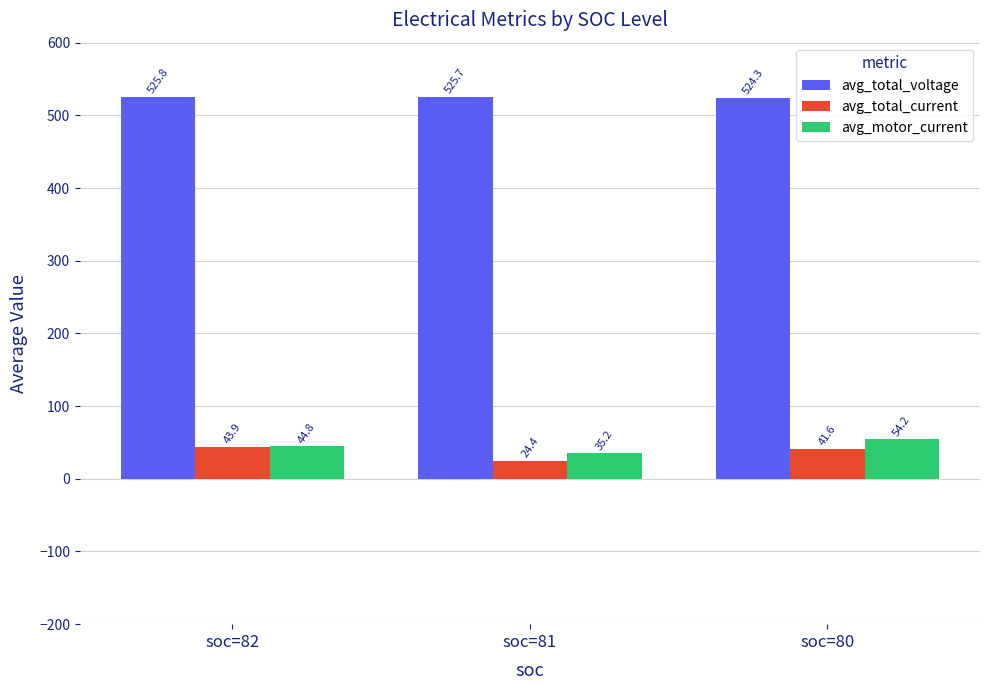

At which label does avg_total_voltage reach its minimum?

soc=80